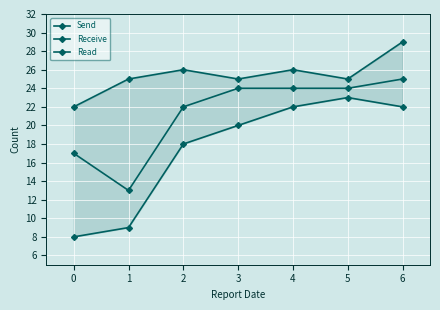

How many Receive values are between 25 and 26?

5